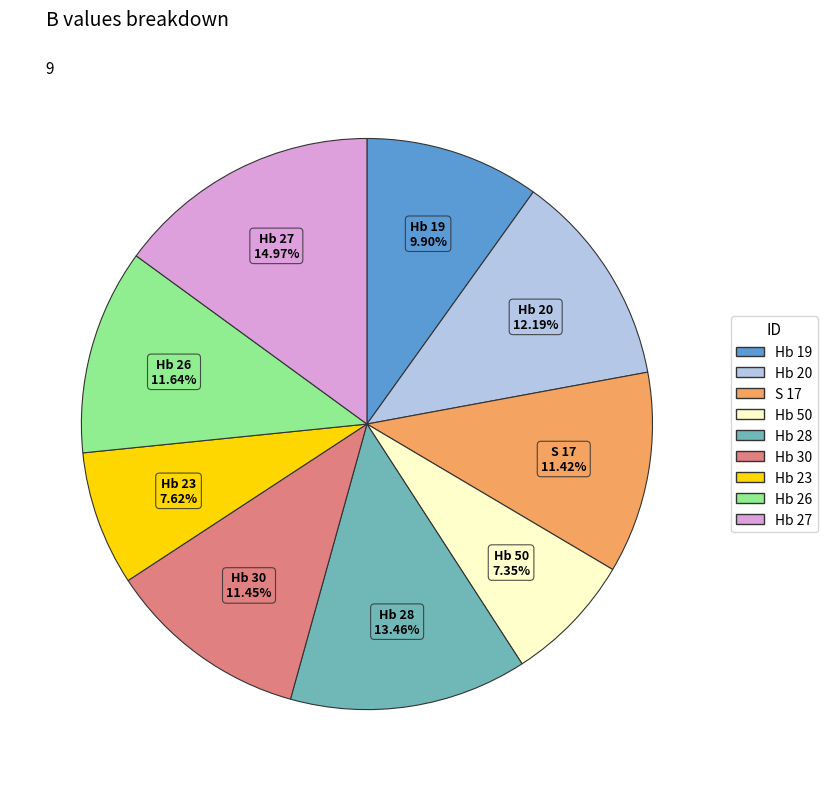

Which slice is the largest?

Hb 27